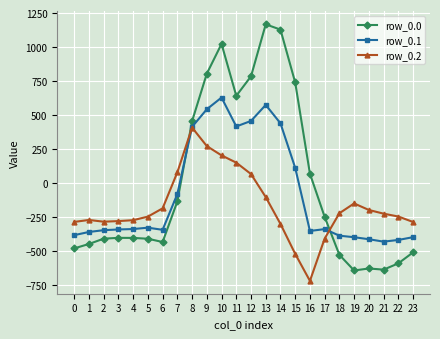

Which series ends up on top after the final intersection of row_0.0 and row_0.2?

row_0.2